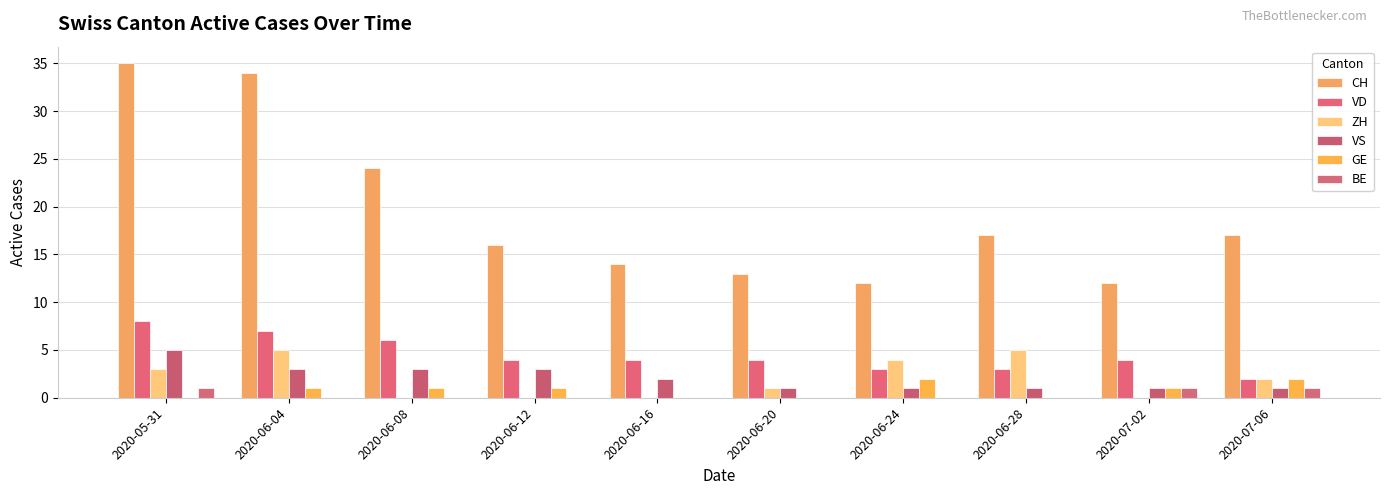

What is the value of the VS bar at the 2nd from the left?

3